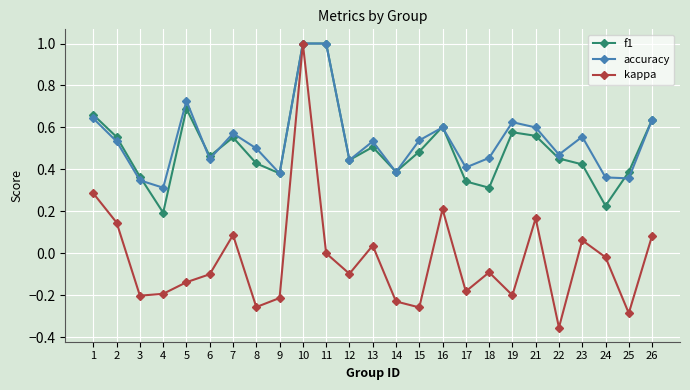

Which series has the largest range (max minus min)?

kappa